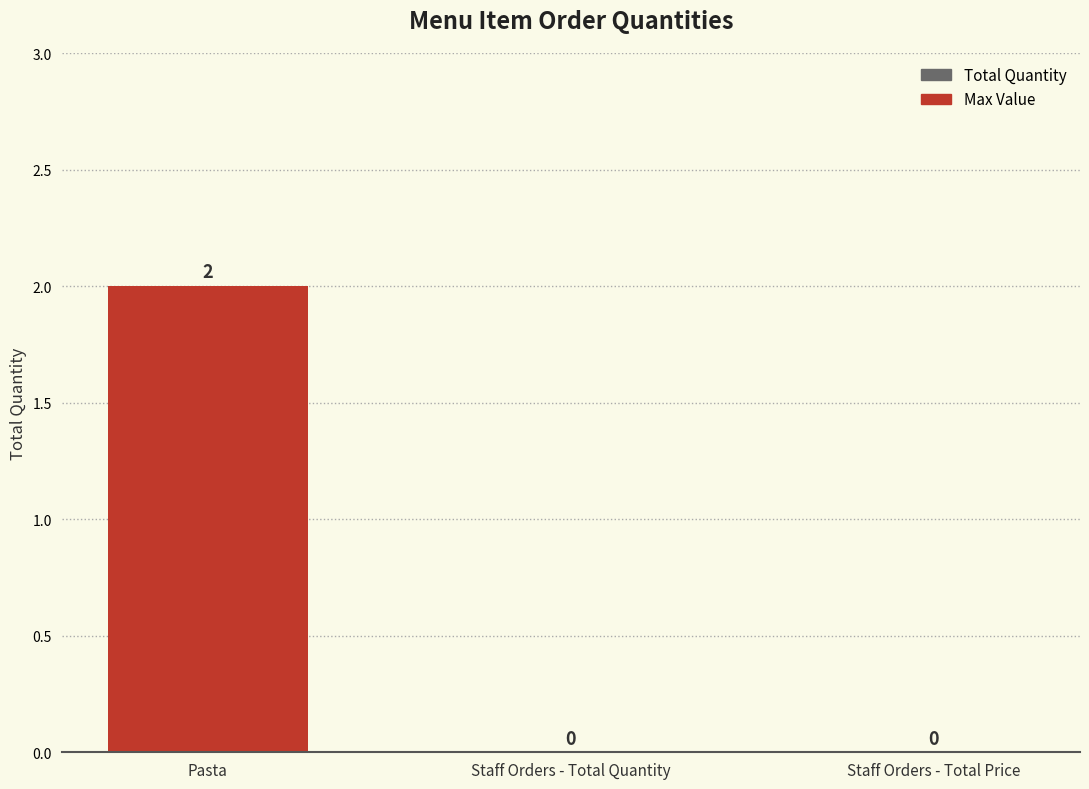

What is the maximum value shown in the chart?

2